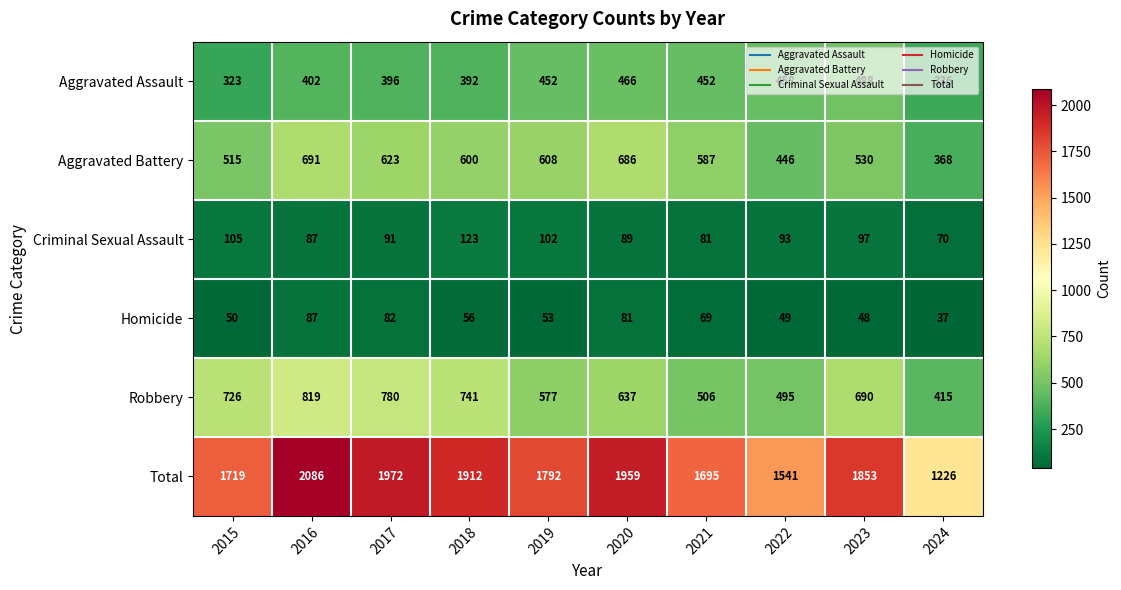

At 2017, list the series in order from largest to smallest.

Total, Robbery, Aggravated Battery, Aggravated Assault, Criminal Sexual Assault, Homicide